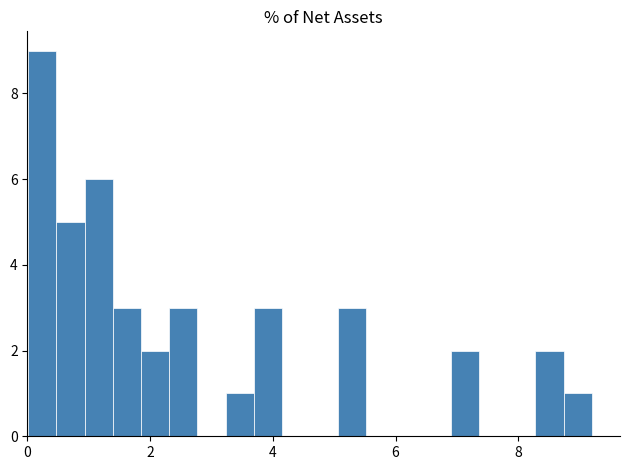

Around what value on the x-axis is the tallest bar? Give the approximate position of its centre, as read against the axis.

0.2